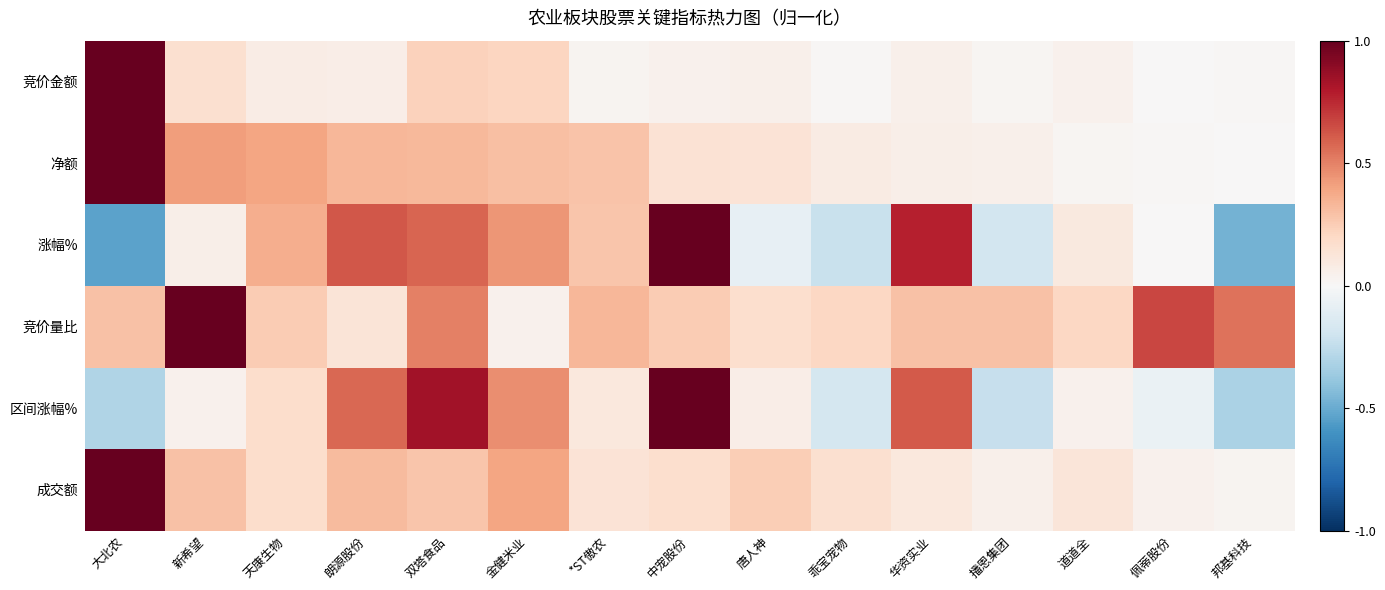

At which category does the chart reach its peak across all series?

大北农